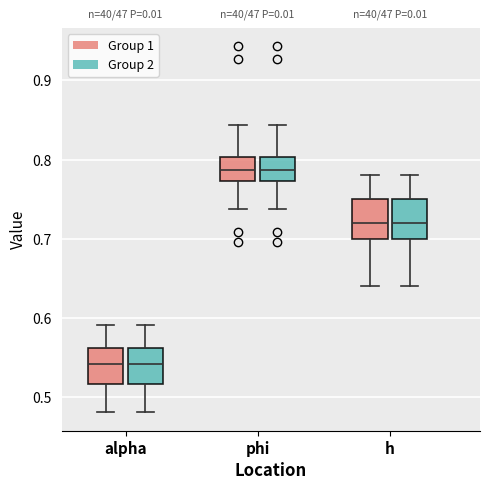

Where is the upper edge of the box for phi (Group 1) on the y-axis? The values are not printed on the chart, so give them approximately, as read against the axis.

0.80